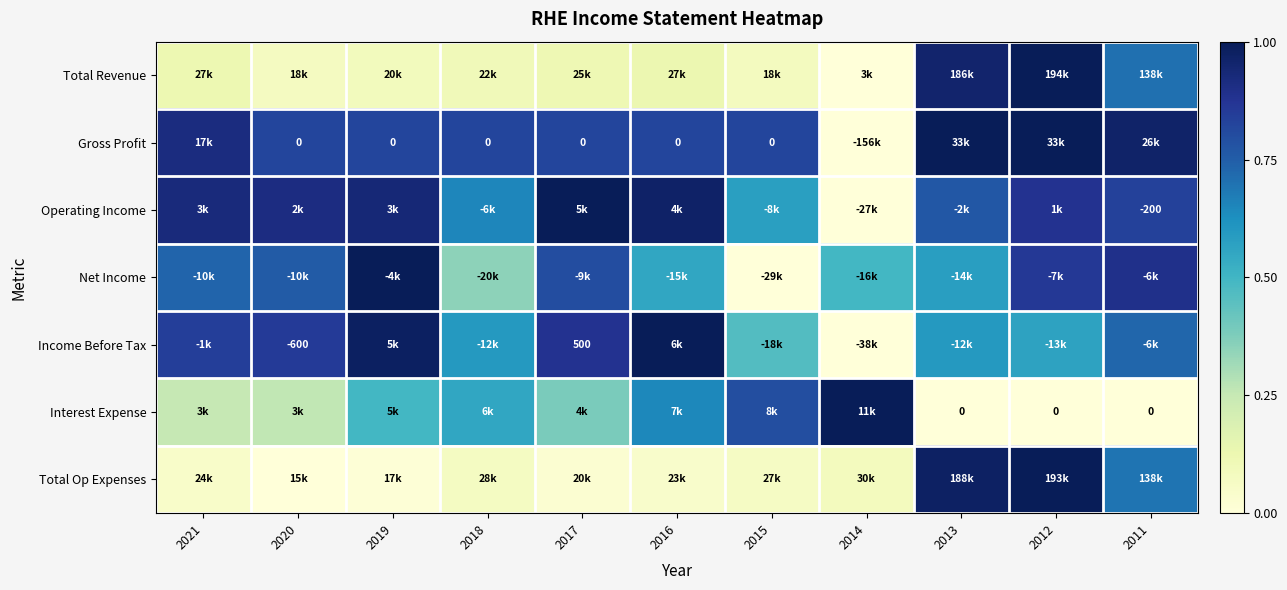

Is the value of Total Revenue at 2013 greater than the value of Net Income at 2021?

Yes